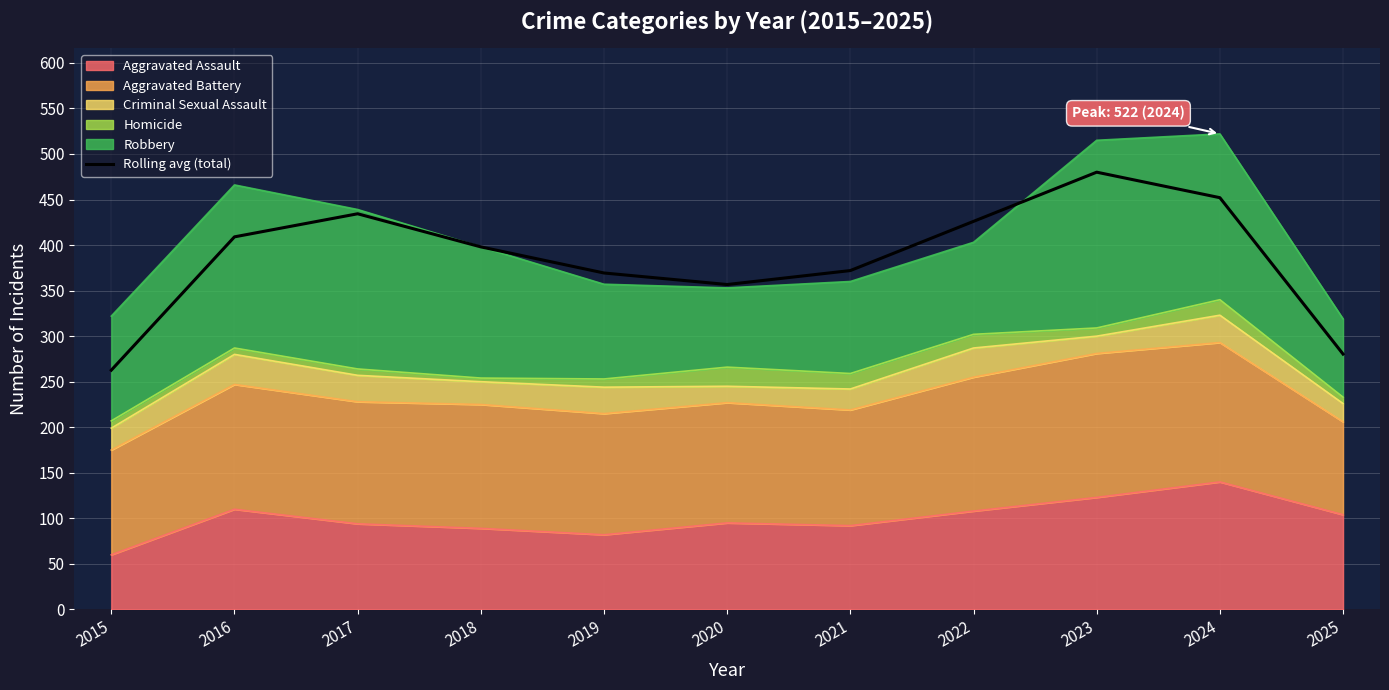

What is the sum of all values?

4240.3